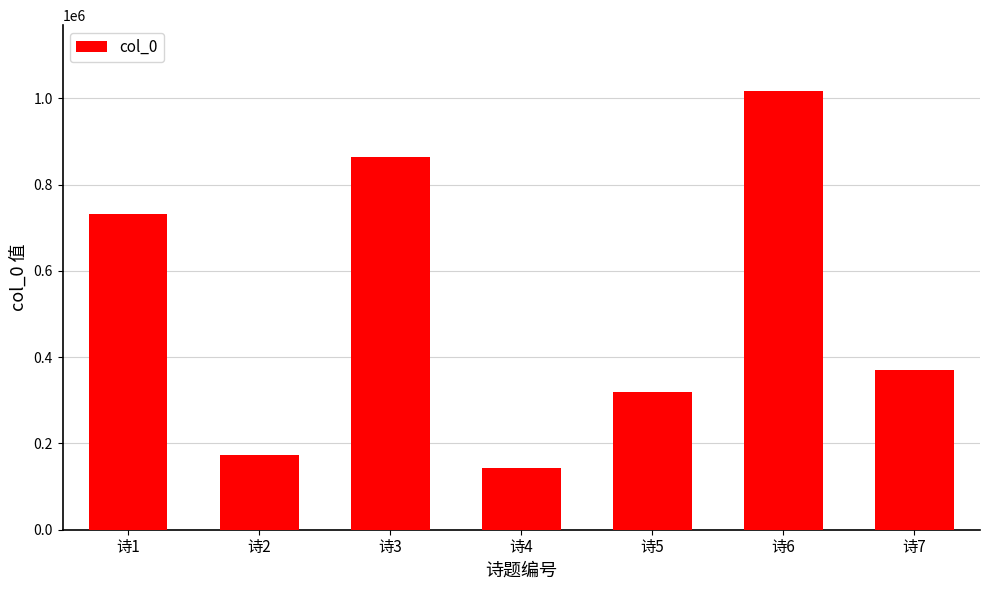

Which category has the highest value across all series?

诗6